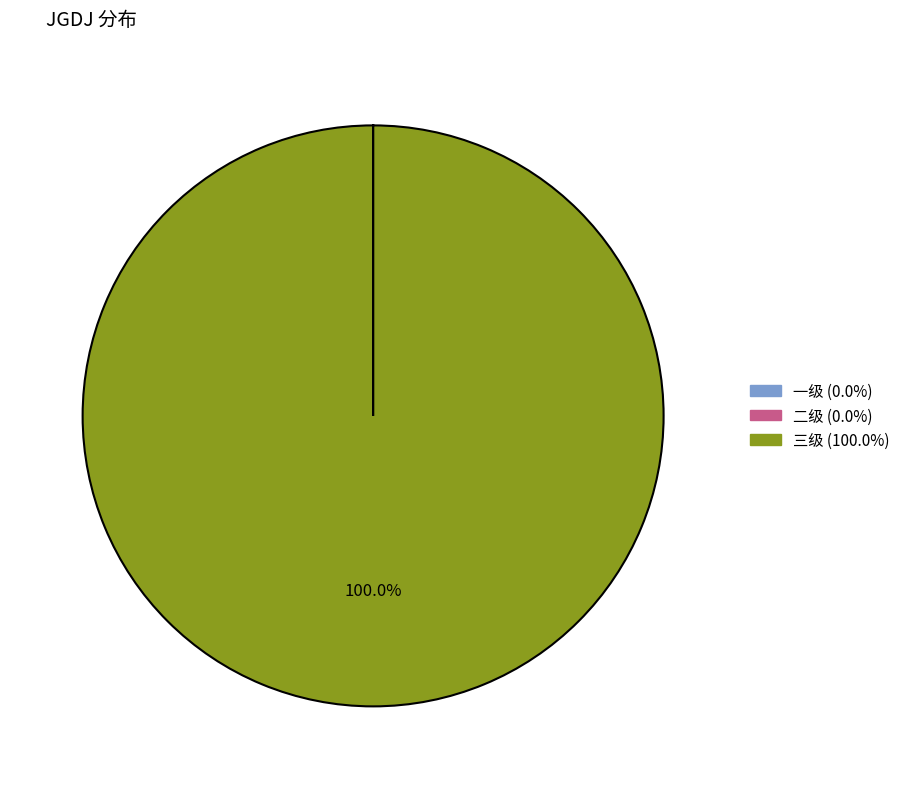

Which slice represents more than half of the pie?

三级